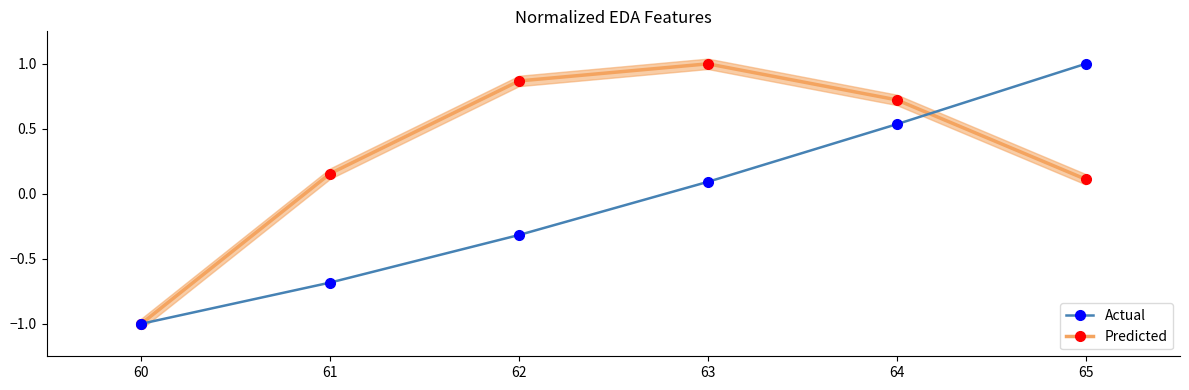

Which series changed the most between 64 and 65?

Predicted